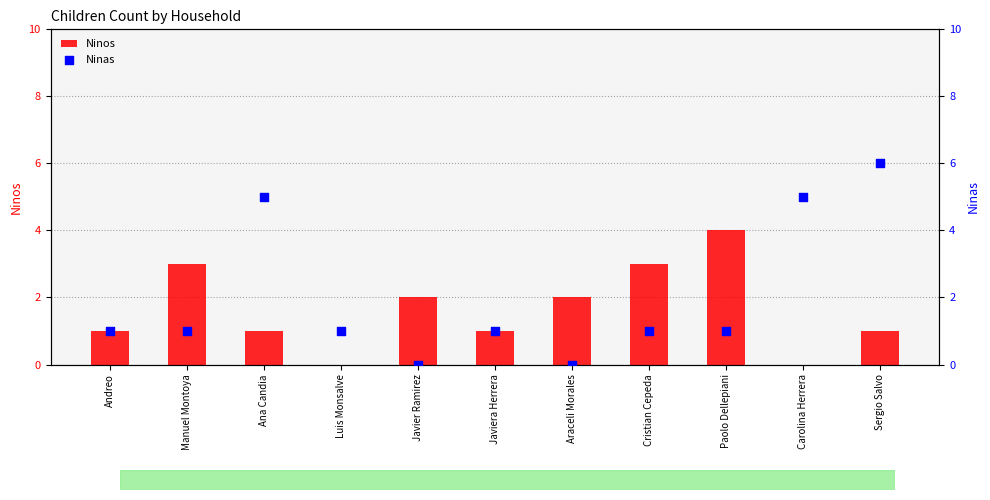

Which series contains the lowest Y value?

Ninos